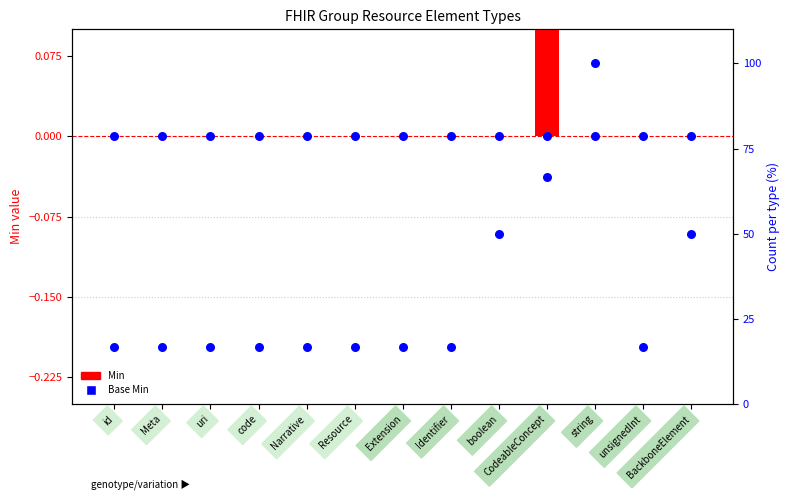

Which series has the largest total across all categories?

Count %